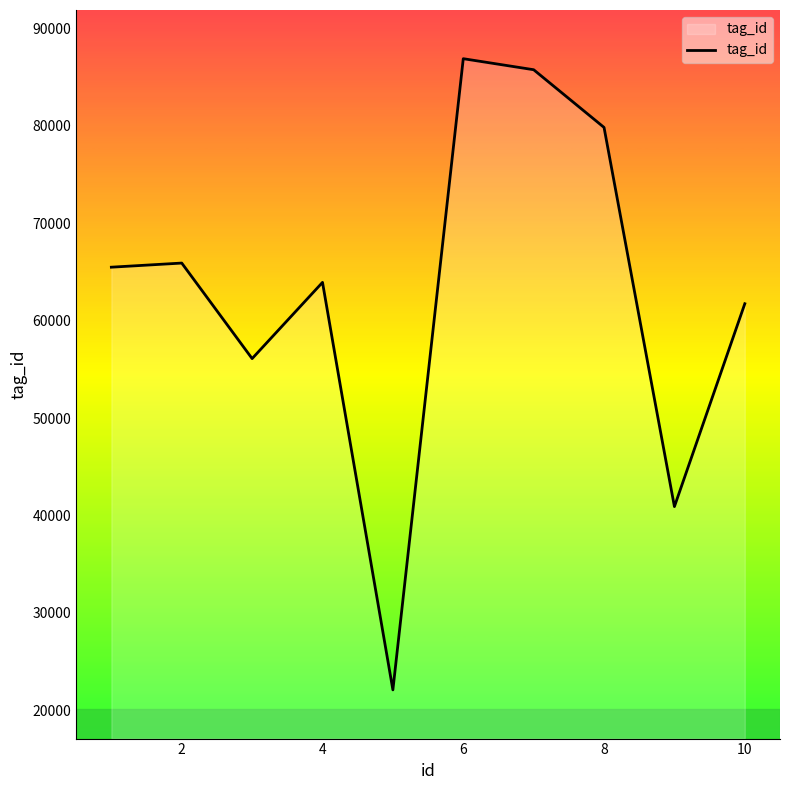

What is the greatest value displayed?

86899